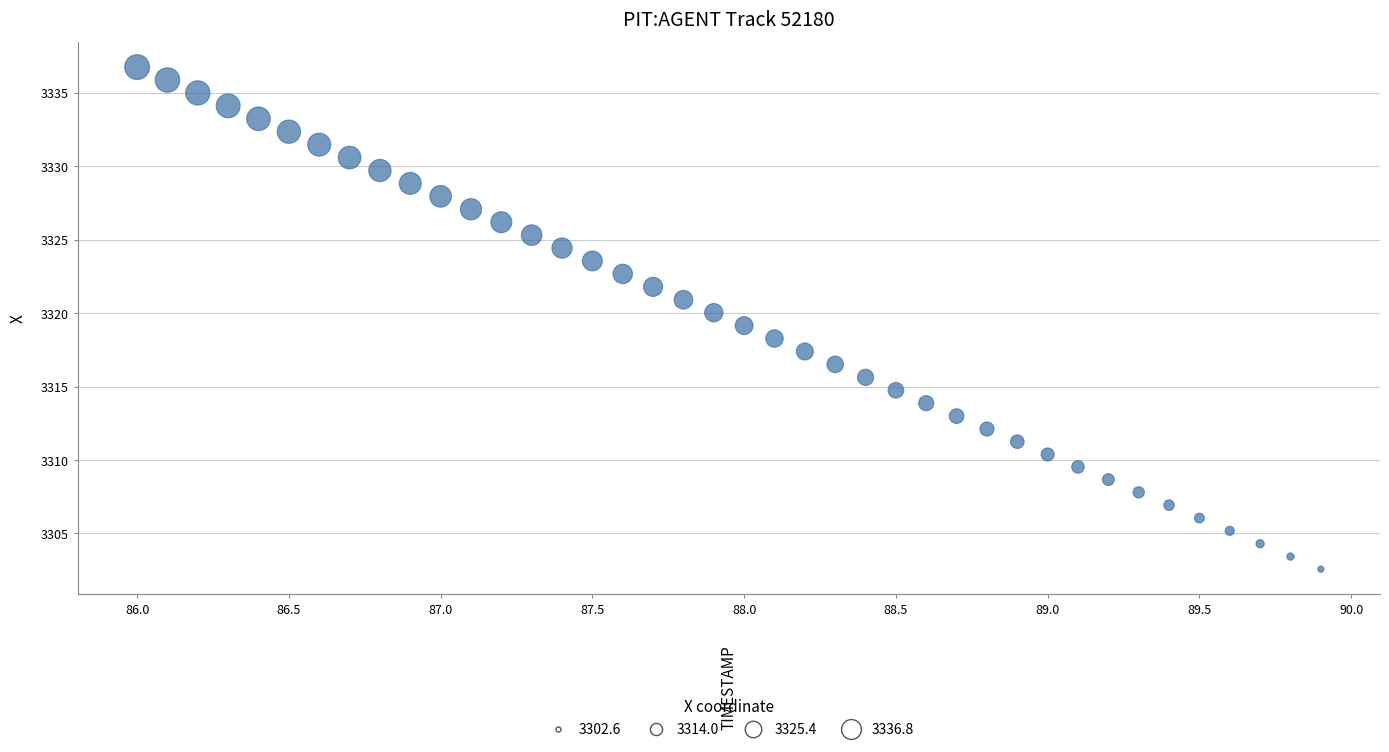

What is the range of X values (max minus min)?

3.9